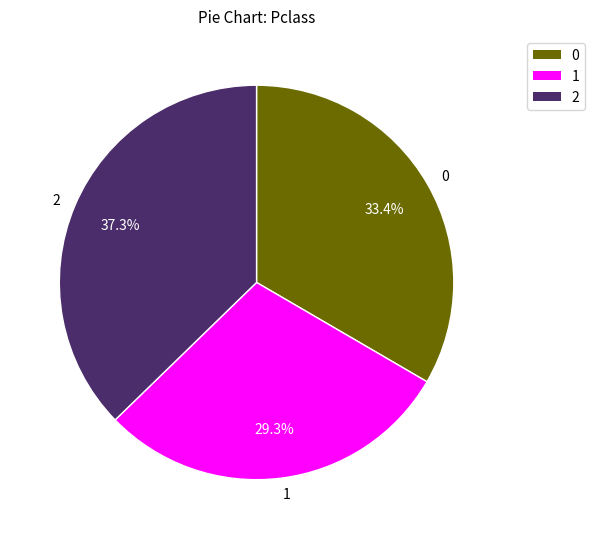

Is it true that 0 is 1% of the pie?

False